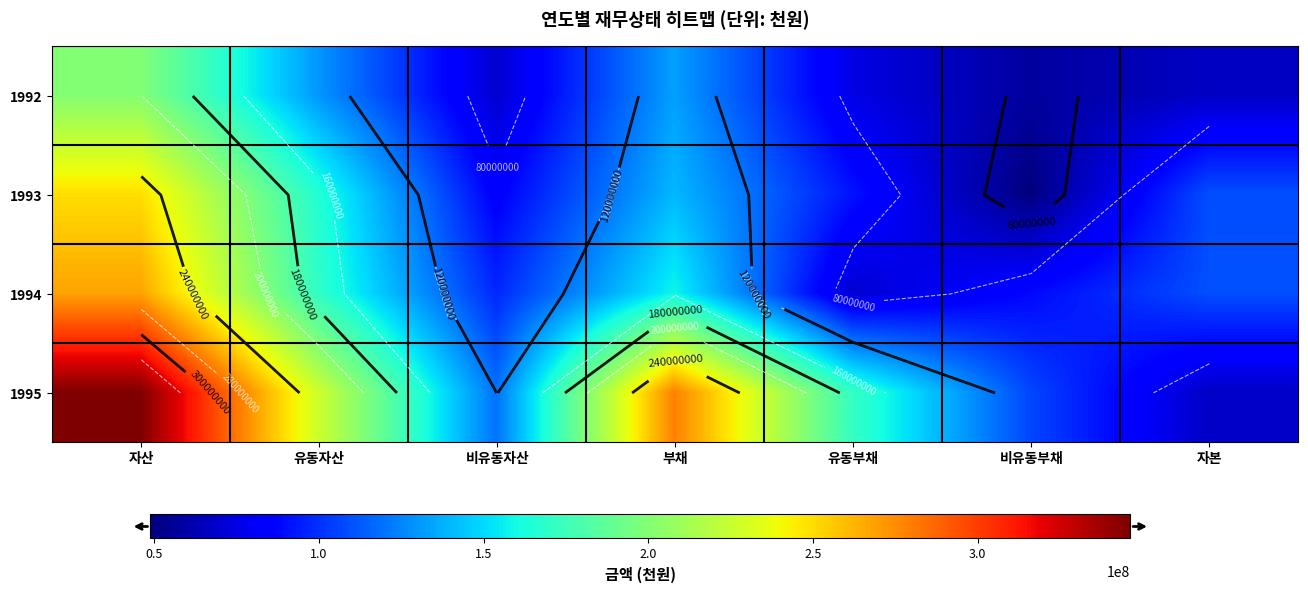

Is it true that 1993 equals 83816332 at 비유동자산?

True